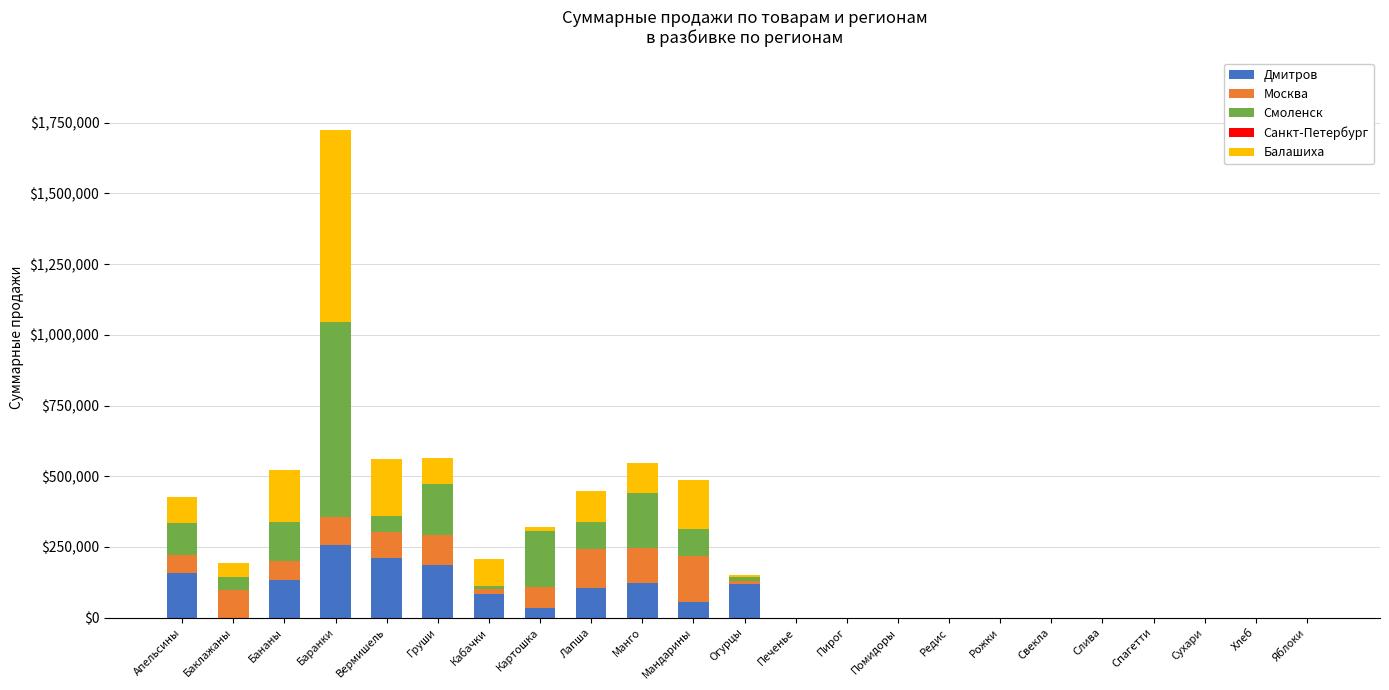

At which label does Дмитров reach its peak?

Баранки